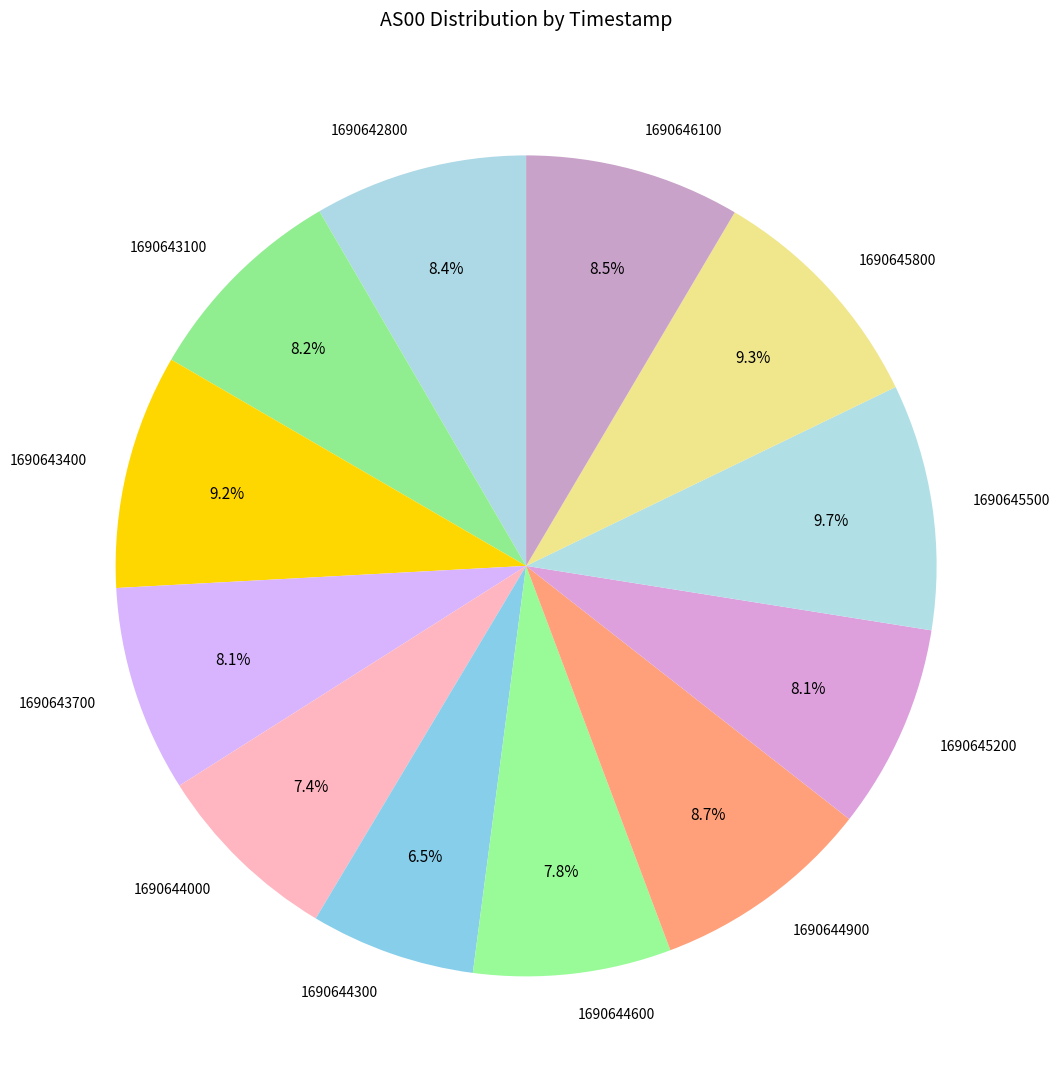

Combined, do 1690643700 and 1690643400 account for over 50%?

No